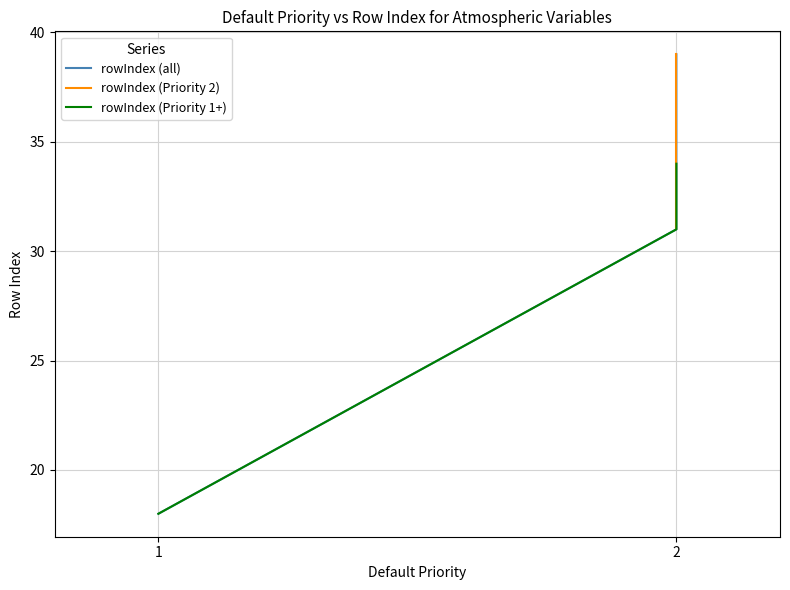

True or false: the data has more than 1 interior local peaks.

False